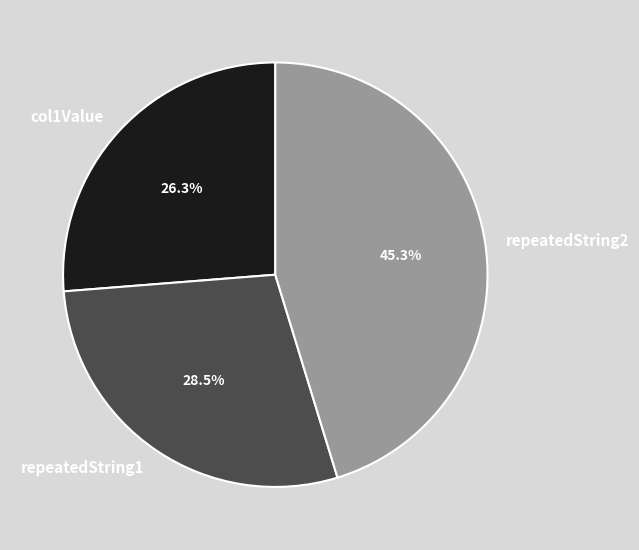

To the nearest percent, what is the combined percentage of col1Value and repeatedString1?

55%